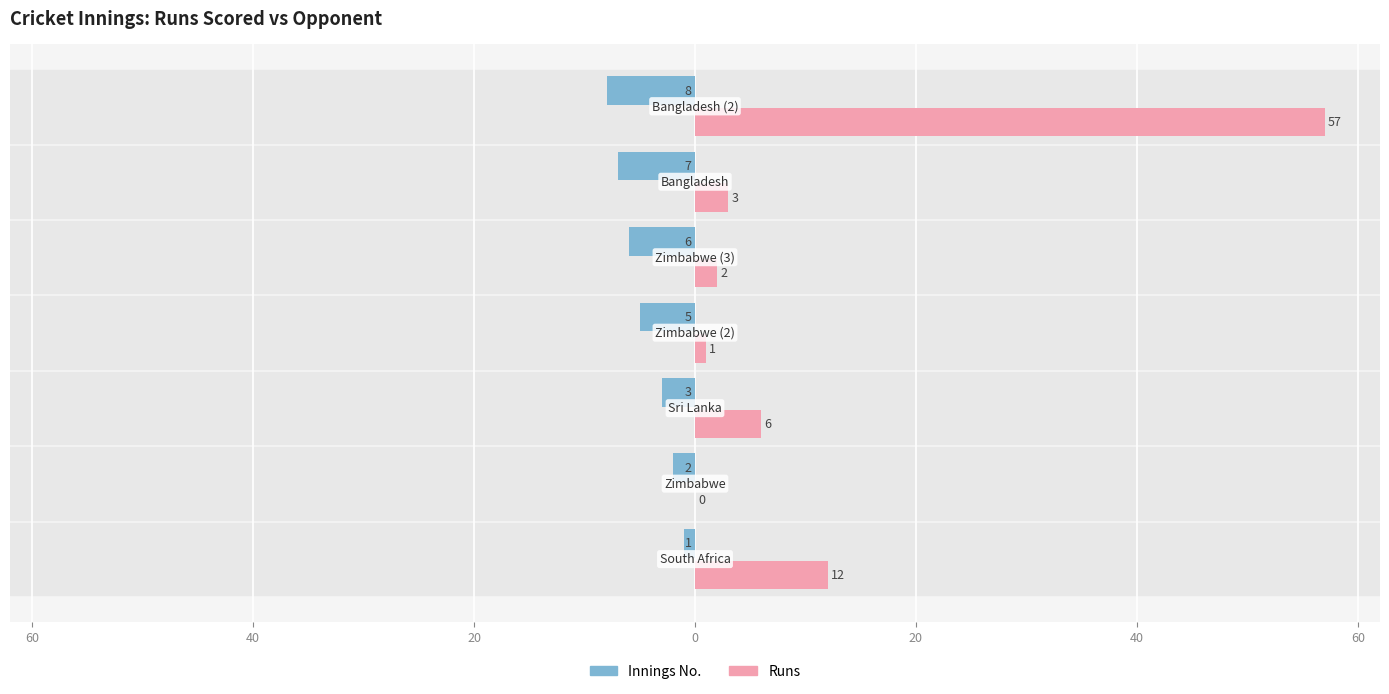

What is the sum of all Runs values?

81